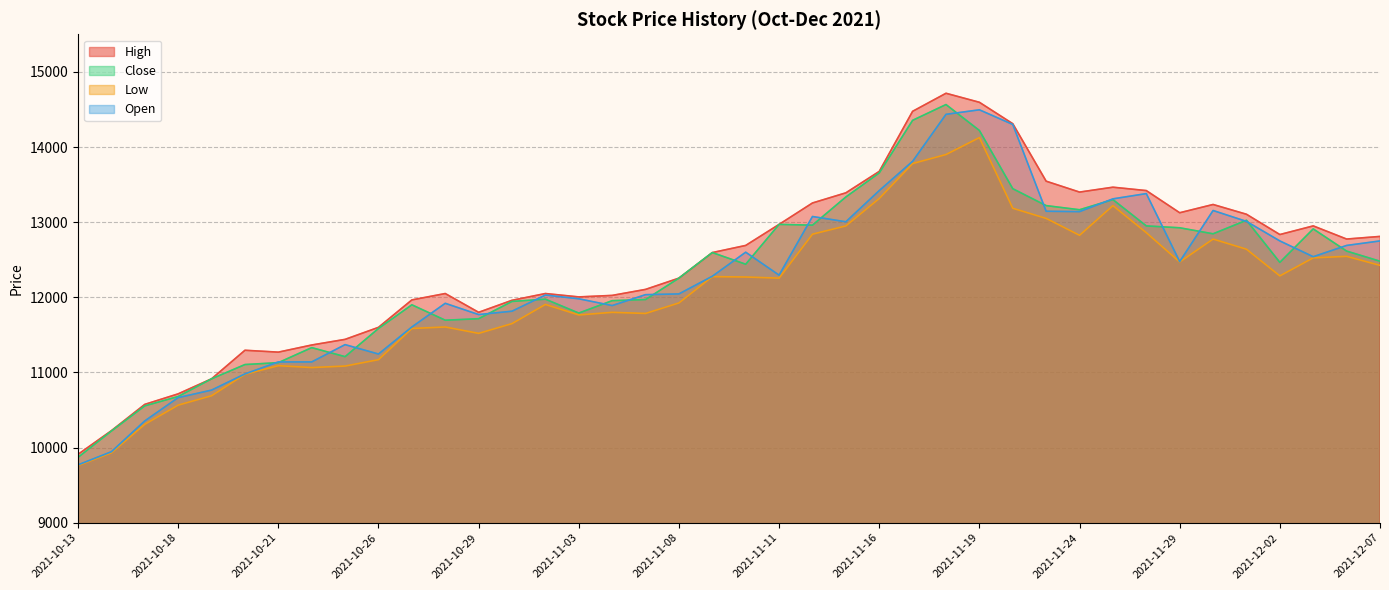

Which series has the largest range (max minus min)?

High